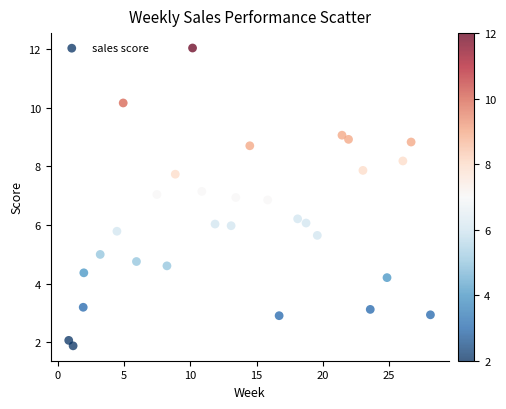

What is the range of X values (max minus min)?

27.3